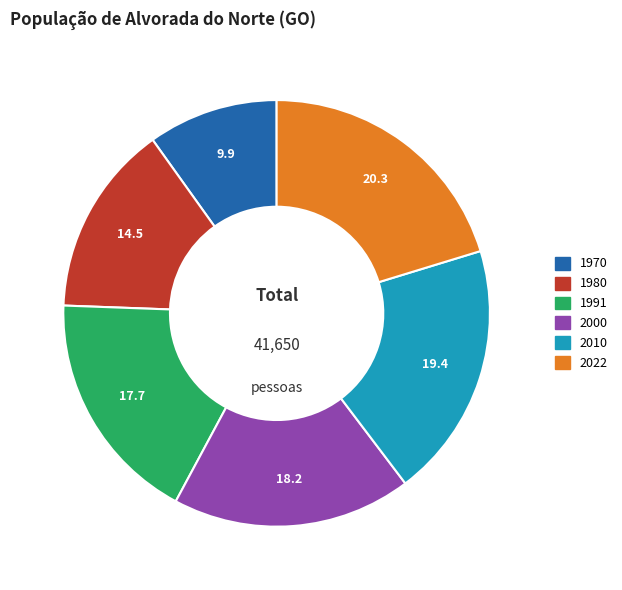

Is it true that 1980 is 15% of the pie?

True